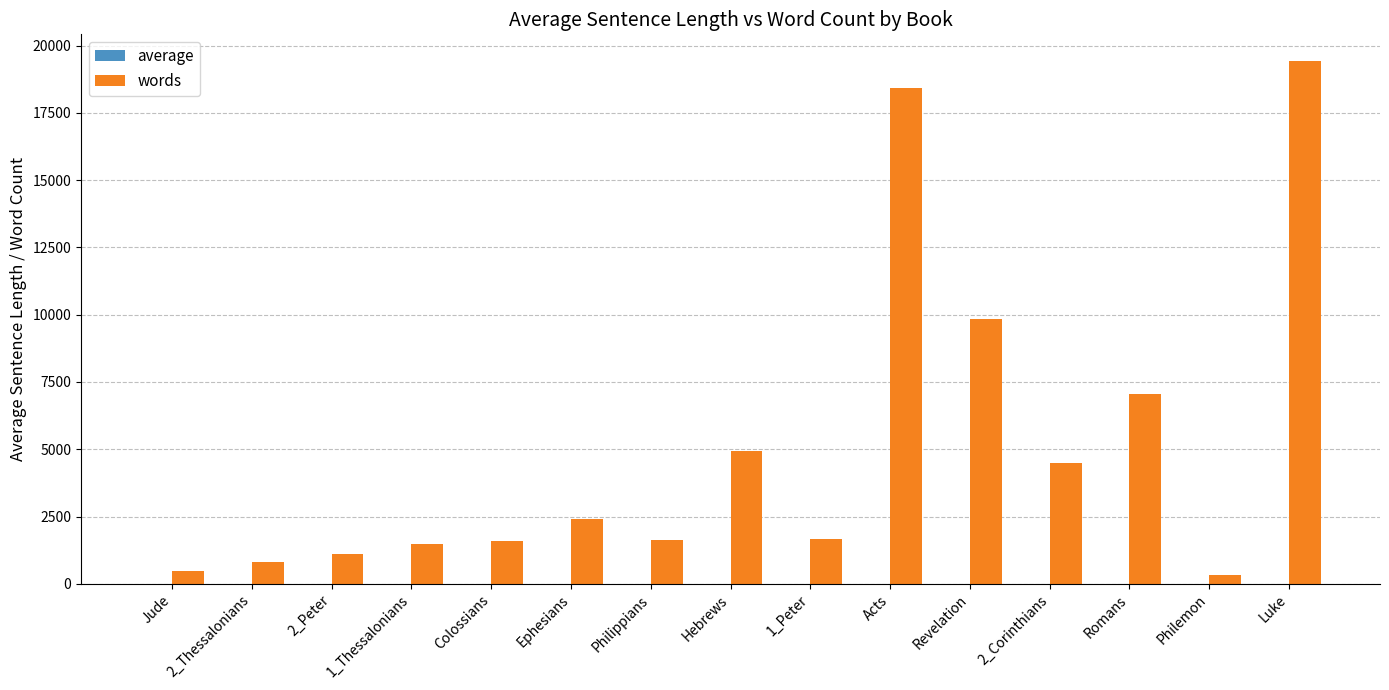

How many groups of bars are there?

15